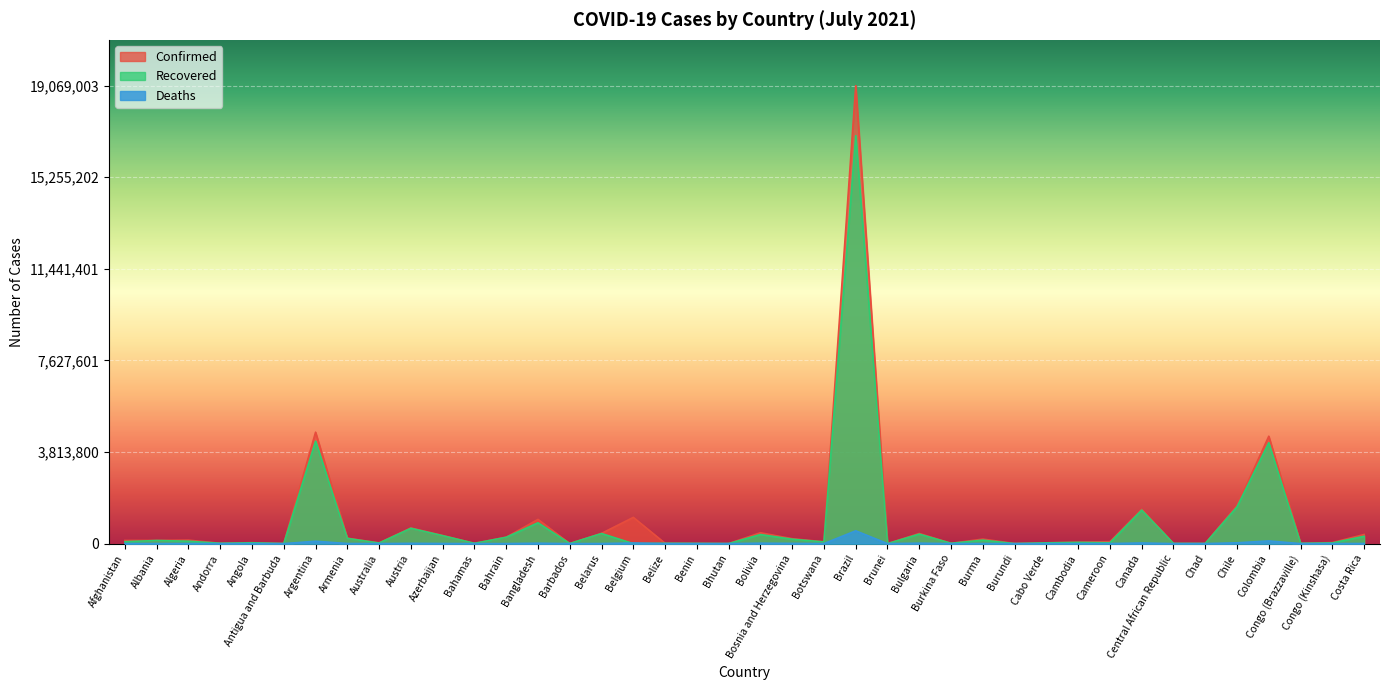

What is the label of the 39th point from the right?

Albania